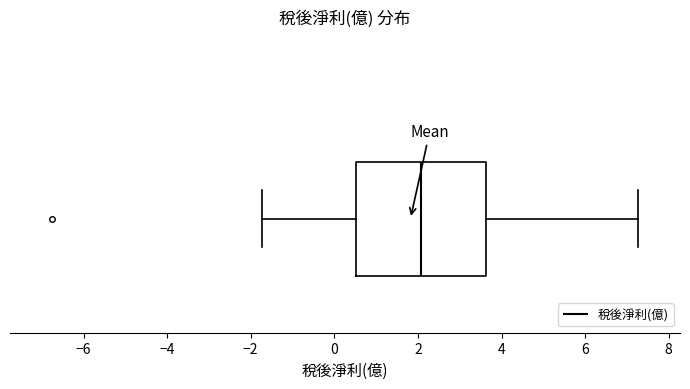

Transcribe this box plot: give where the median line is, the range the box spans, and where the two whiskers end, as read against the x-axis. The values are not printed on the chart, so give them approximately, as read against the axis.

median 2.0, box 0.6 to 3.6, whiskers -1.8 to 7.2